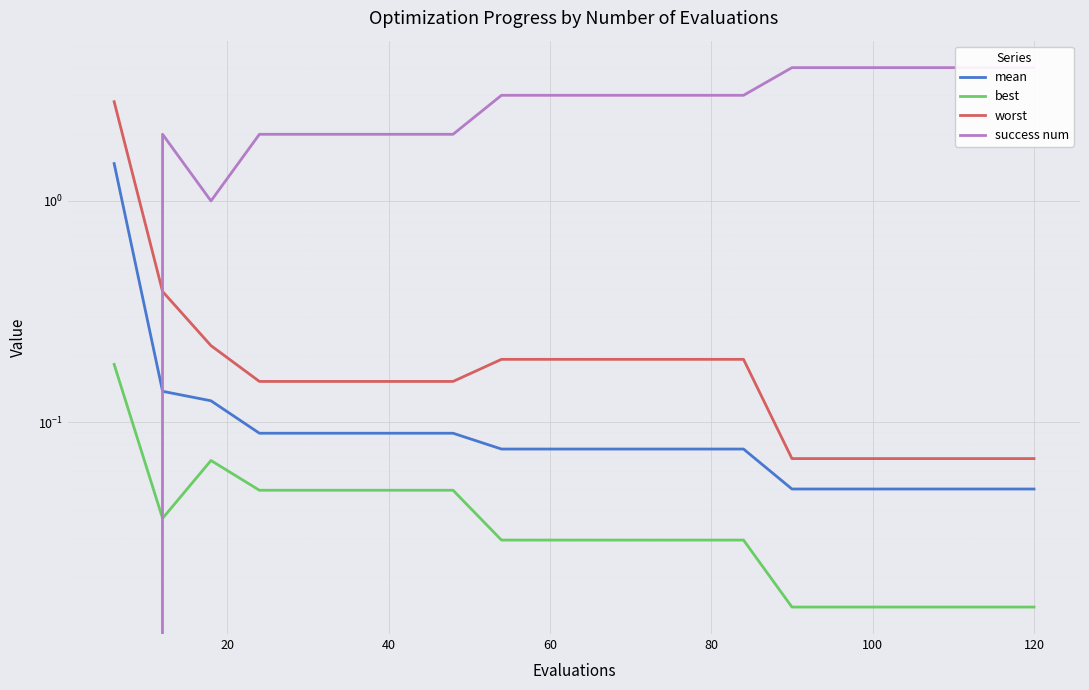

Reading left to right, what are all the values shown in this chart?

mean: 1.5	0.1	0.1	0.1	0.1	0.1	0.1	0.1	0.1	0.1	0.1	0.1	0.1	0.1	0.0	0.0	0.0	0.0	0.0	0.0
best: 0.2	0.0	0.1	0.0	0.0	0.0	0.0	0.0	0.0	0.0	0.0	0.0	0.0	0.0	0.0	0.0	0.0	0.0	0.0	0.0
worst: 2.8	0.4	0.2	0.2	0.2	0.2	0.2	0.2	0.2	0.2	0.2	0.2	0.2	0.2	0.1	0.1	0.1	0.1	0.1	0.1
success num: 0.0	2.0	1.0	2.0	2.0	2.0	2.0	2.0	3.0	3.0	3.0	3.0	3.0	3.0	4.0	4.0	4.0	4.0	4.0	4.0